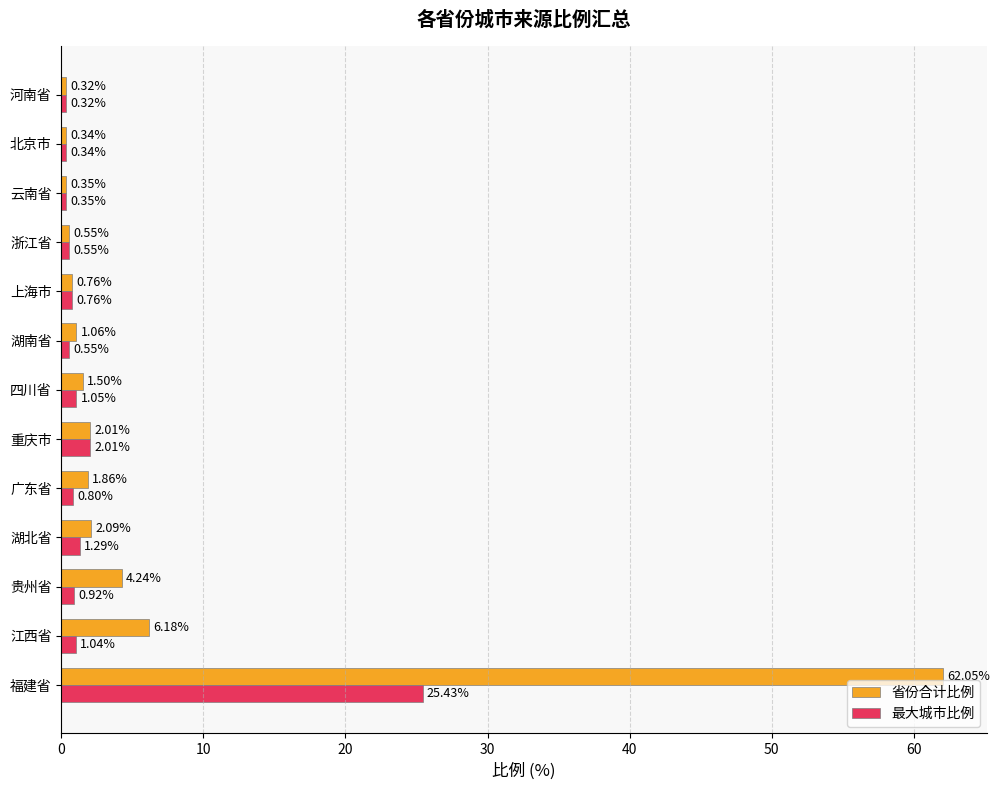

List the series in order of their peak value, highest first.

省份合计比例, 最大城市比例